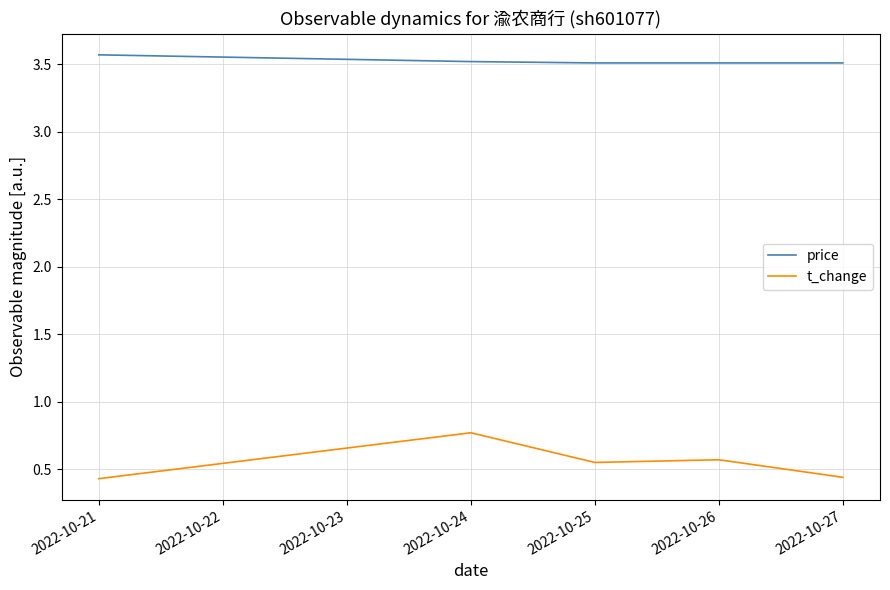

At which category is the sum across all series the highest?

2022-10-24